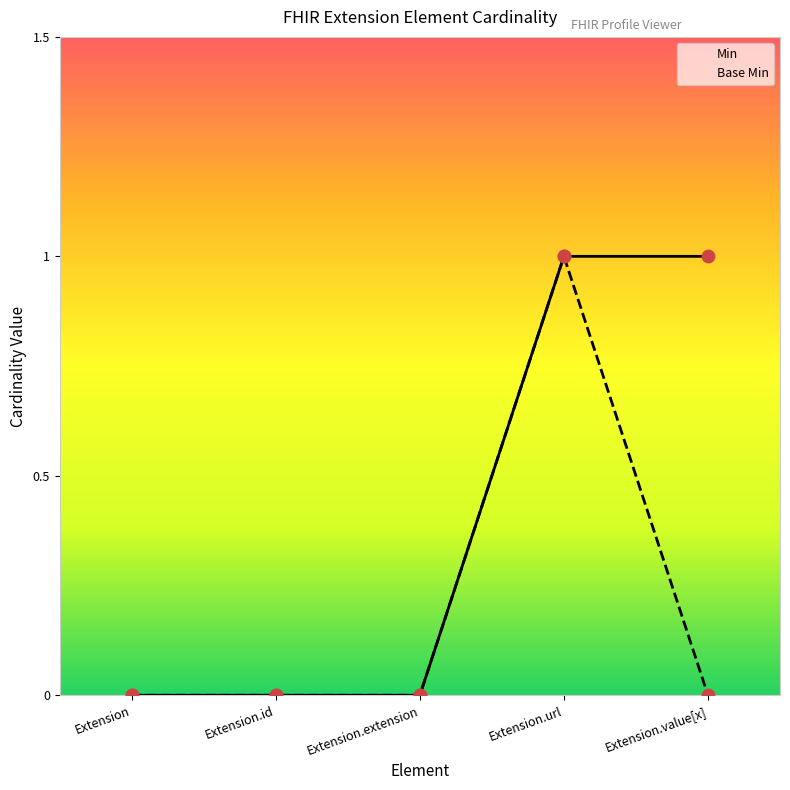

Which series has the largest total across all categories?

Min